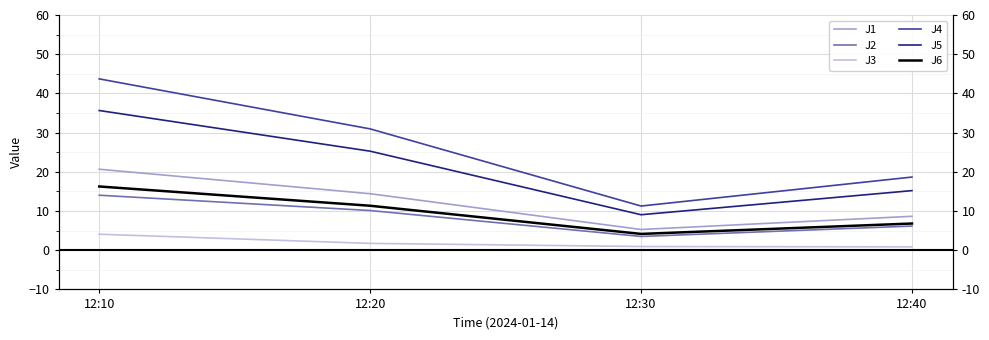

What are all the series names shown in the legend?

J1, J2, J3, J4, J5, J6